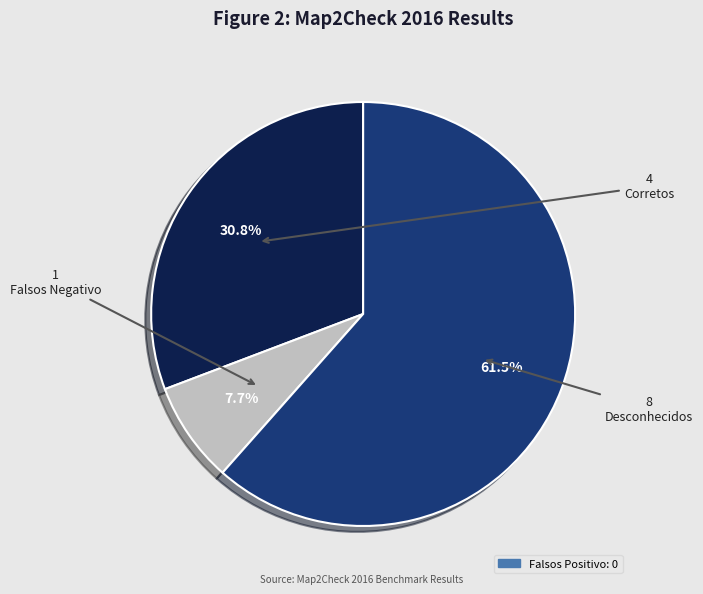

Rank the categories by value from lowest to highest.

Falsos Negativo, Corretos, Desconhecidos